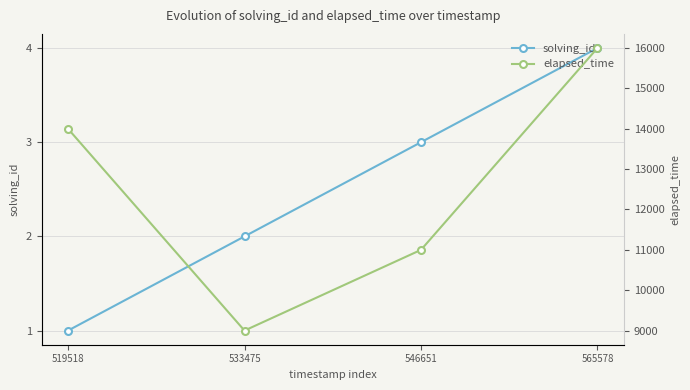

Rank the series by their average value, from highest to lowest.

elapsed_time, solving_id